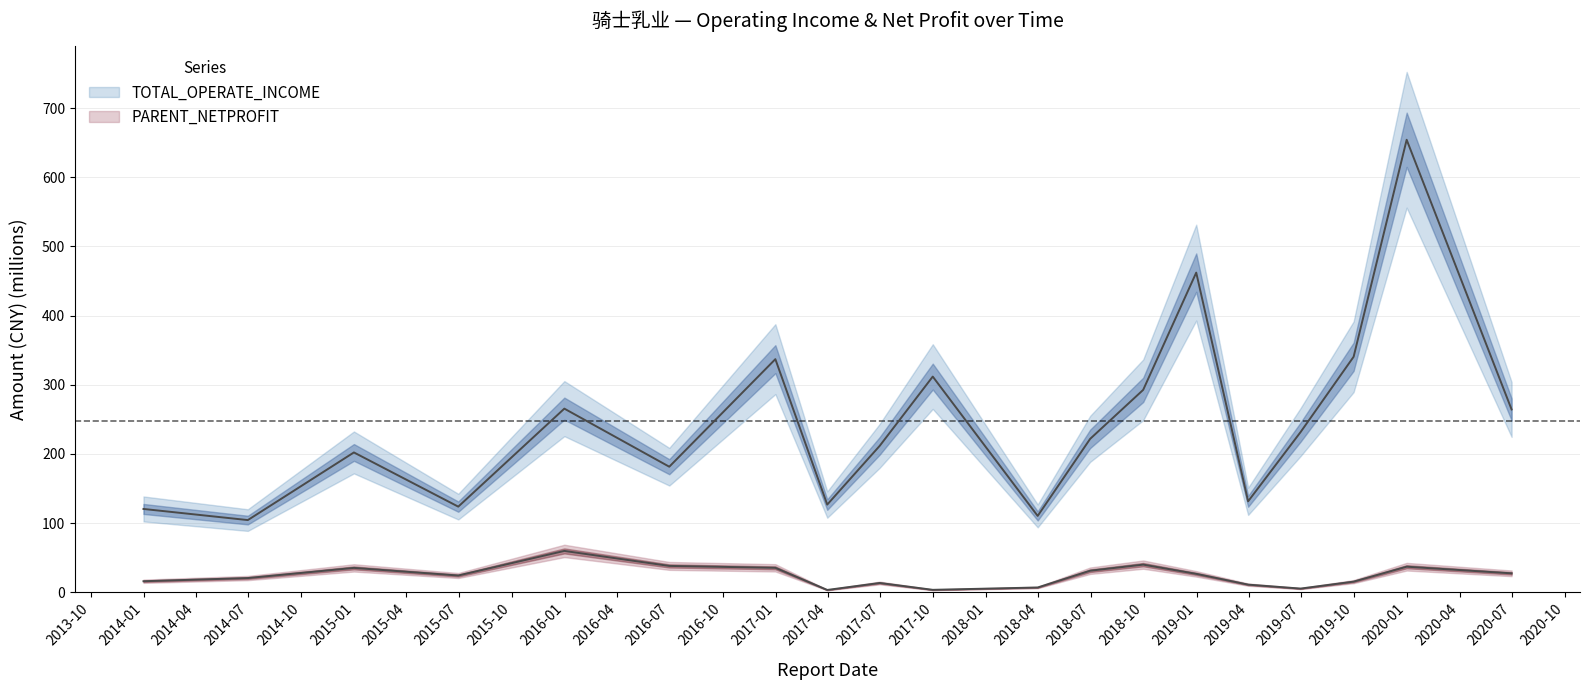

What is the greatest value displayed?

654.2